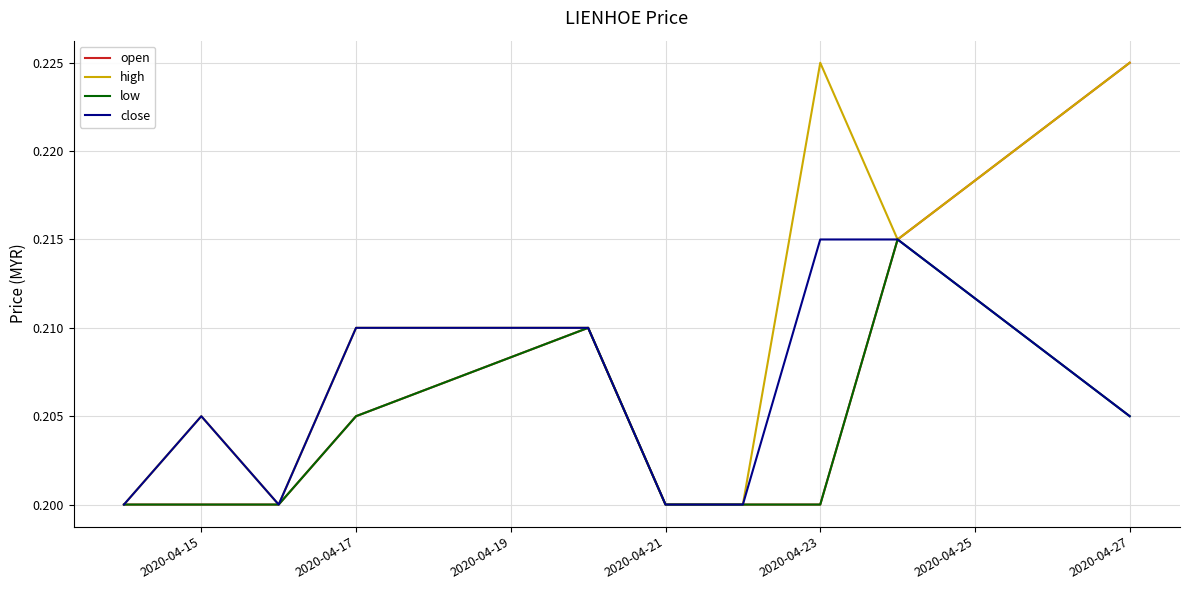

Which series has the largest total across all categories?

high